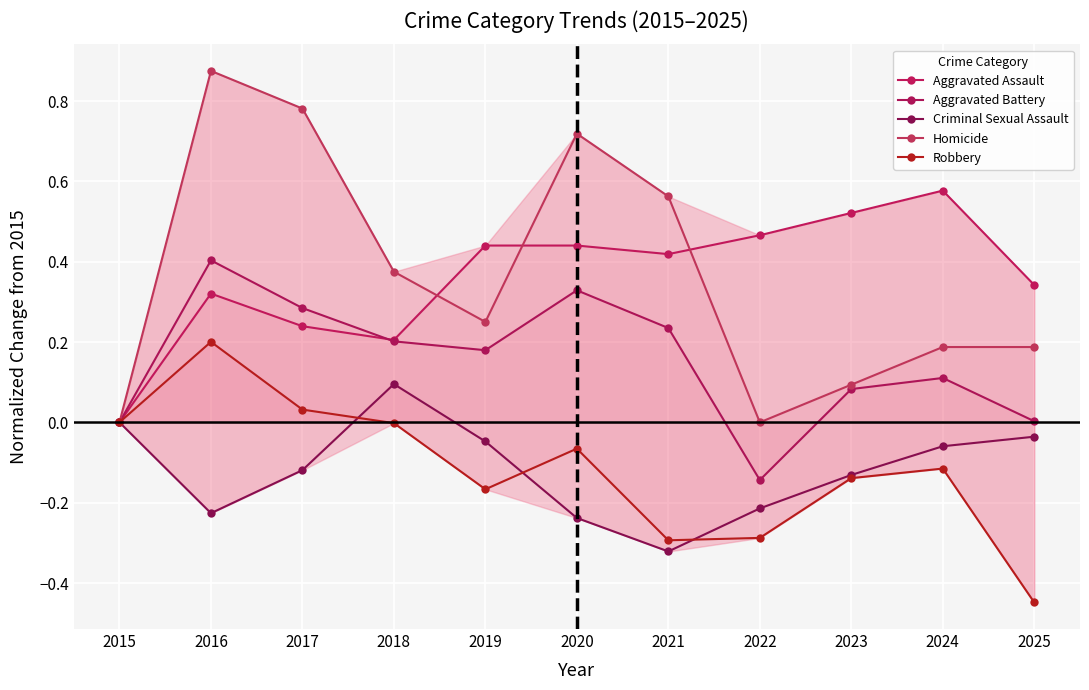

Which series ends up on top after the final intersection of Homicide and Aggravated Assault?

Aggravated Assault